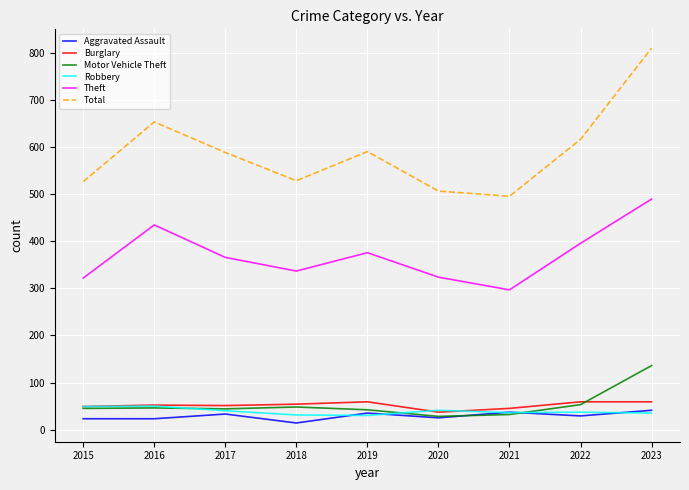

Is the value of Robbery at 2017 greater than the value of Motor Vehicle Theft at 2021?

Yes